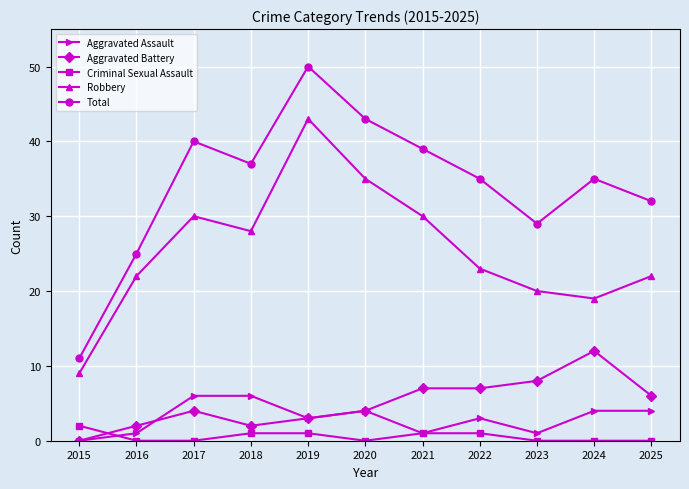

True or false: Aggravated Battery and Robbery cross at least once.

False